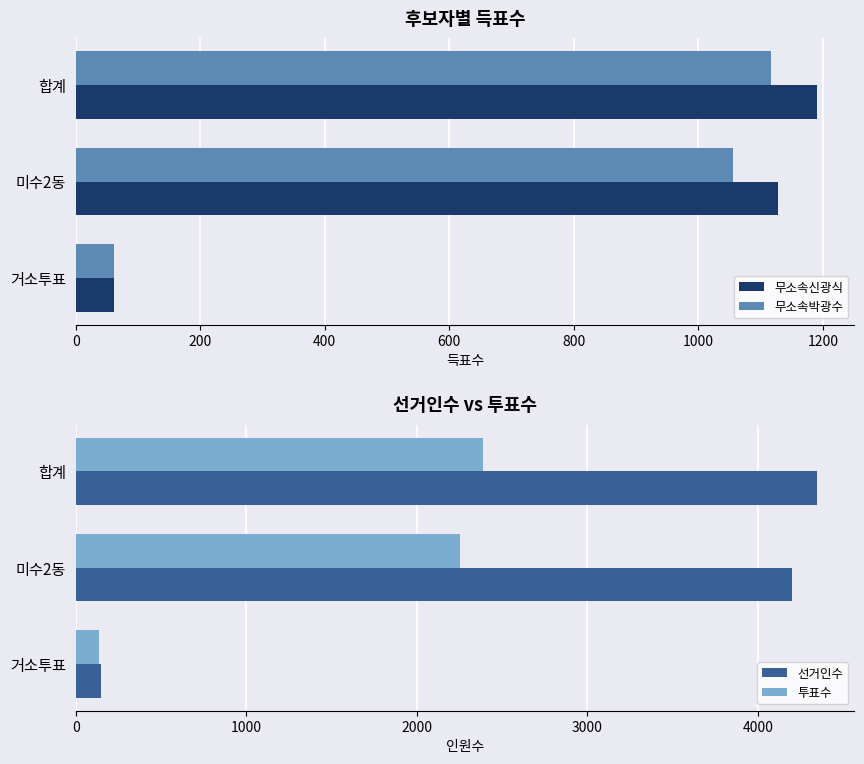

What is the average value of the 무소속신광식 series?

794